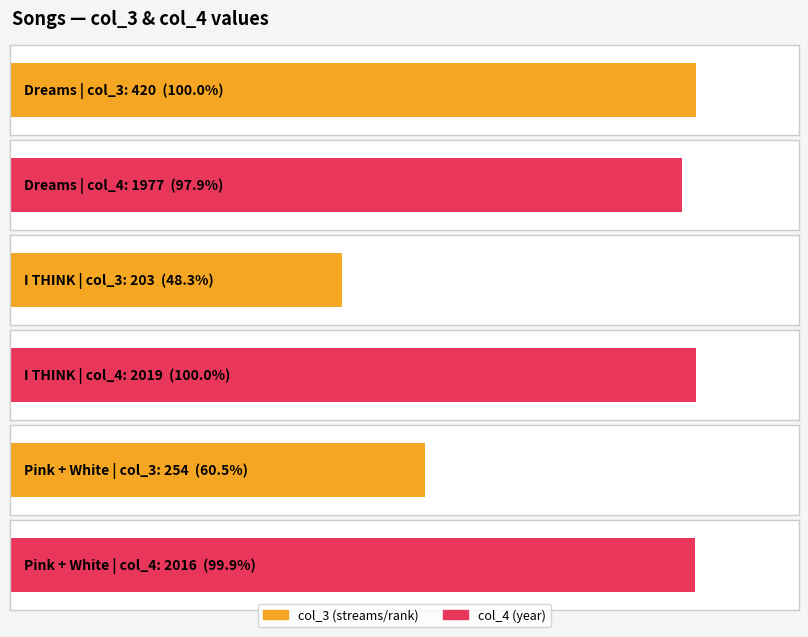

How many data points in col_4 are above 2016?

1